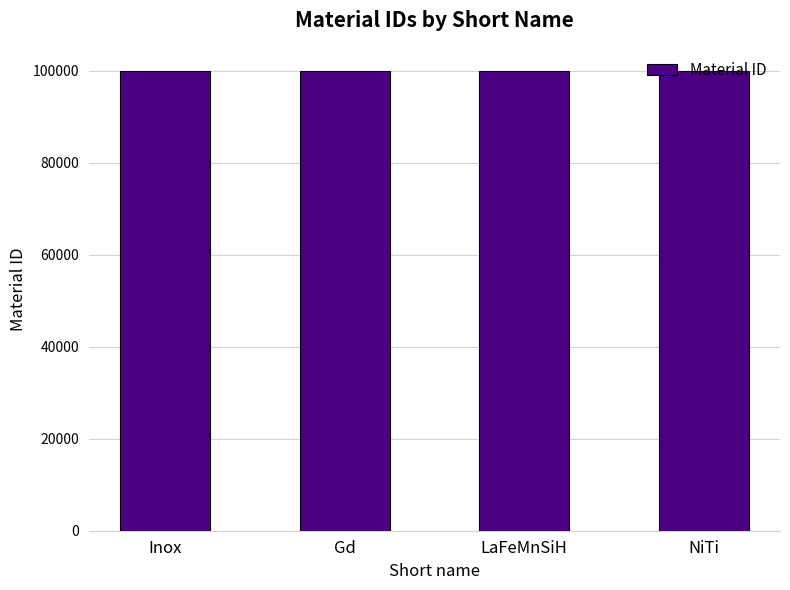

Does the chart contain any negative values?

No